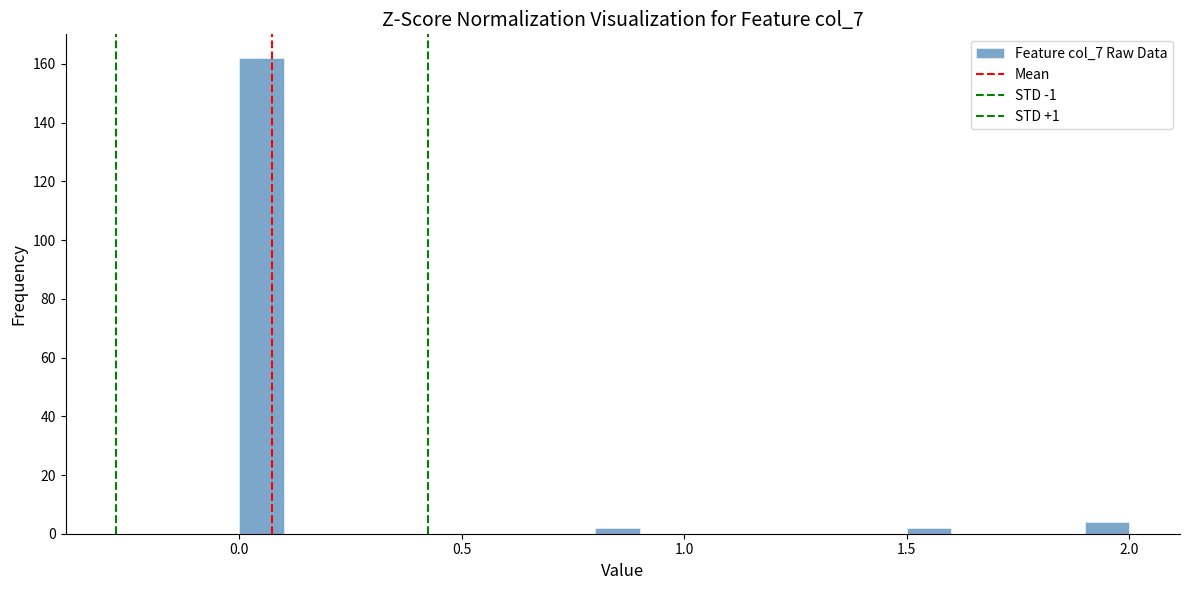

Around what value on the x-axis is the tallest bar? Give the approximate position of its centre, as read against the axis.

0.05